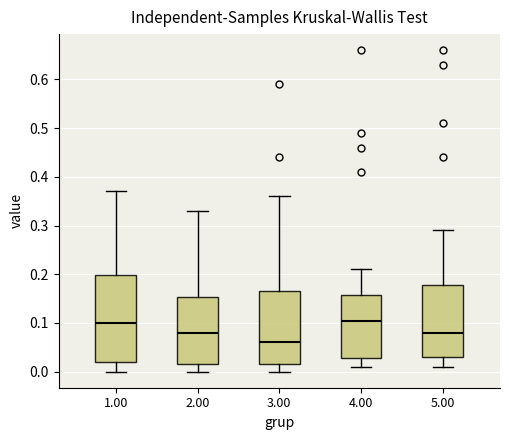

Reading left to right, read every box against the y-axis: the position of its median line, the range the box covers, and the ends of its whiskers. The values are not printed on the chart, so give them approximately, as read against the axis.

1.00: median 0.10, box 0.02 to 0.20, whiskers 0.00 to 0.37
2.00: median 0.08, box 0.02 to 0.15, whiskers 0.00 to 0.33
3.00: median 0.06, box 0.02 to 0.17, whiskers 0.00 to 0.36
4.00: median 0.11, box 0.03 to 0.16, whiskers 0.01 to 0.21
5.00: median 0.08, box 0.03 to 0.18, whiskers 0.01 to 0.29